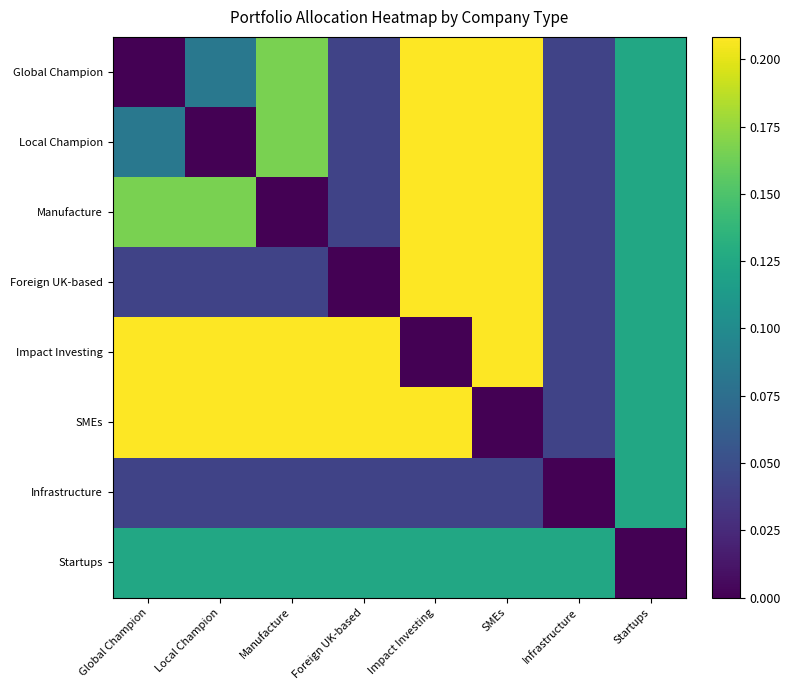

Reading left to right, transcribe all the data shown in this chart.

Global Champion: Global Champion=0.0	Local Champion=0.1	Manufacture=0.2	Foreign UK-based=0.0	Impact Investing=0.2	SMEs=0.2	Infrastructure=0.0	Startups=0.1
Local Champion: Global Champion=0.1	Local Champion=0.0	Manufacture=0.2	Foreign UK-based=0.0	Impact Investing=0.2	SMEs=0.2	Infrastructure=0.0	Startups=0.1
Manufacture: Global Champion=0.2	Local Champion=0.2	Manufacture=0.0	Foreign UK-based=0.0	Impact Investing=0.2	SMEs=0.2	Infrastructure=0.0	Startups=0.1
Foreign UK-based: Global Champion=0.0	Local Champion=0.0	Manufacture=0.0	Foreign UK-based=0.0	Impact Investing=0.2	SMEs=0.2	Infrastructure=0.0	Startups=0.1
Impact Investing: Global Champion=0.2	Local Champion=0.2	Manufacture=0.2	Foreign UK-based=0.2	Impact Investing=0.0	SMEs=0.2	Infrastructure=0.0	Startups=0.1
SMEs: Global Champion=0.2	Local Champion=0.2	Manufacture=0.2	Foreign UK-based=0.2	Impact Investing=0.2	SMEs=0.0	Infrastructure=0.0	Startups=0.1
Infrastructure: Global Champion=0.0	Local Champion=0.0	Manufacture=0.0	Foreign UK-based=0.0	Impact Investing=0.0	SMEs=0.0	Infrastructure=0.0	Startups=0.1
Startups: Global Champion=0.1	Local Champion=0.1	Manufacture=0.1	Foreign UK-based=0.1	Impact Investing=0.1	SMEs=0.1	Infrastructure=0.1	Startups=0.0